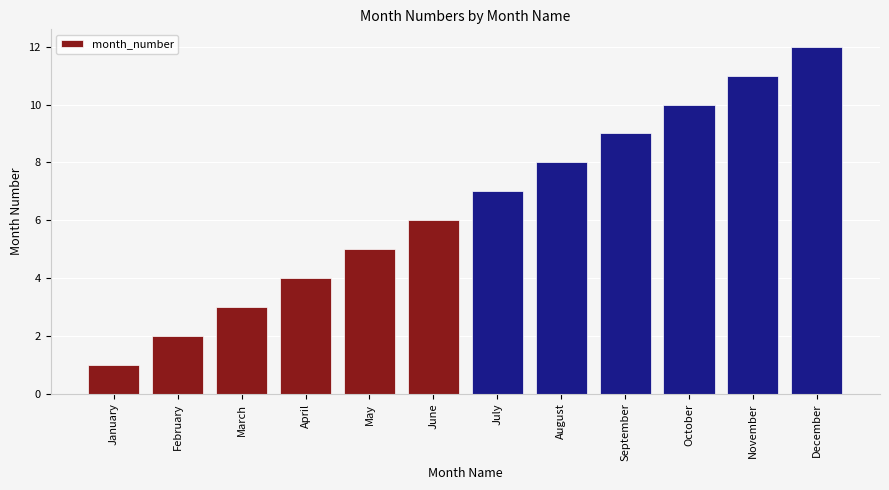

What is the sum of all values?

78